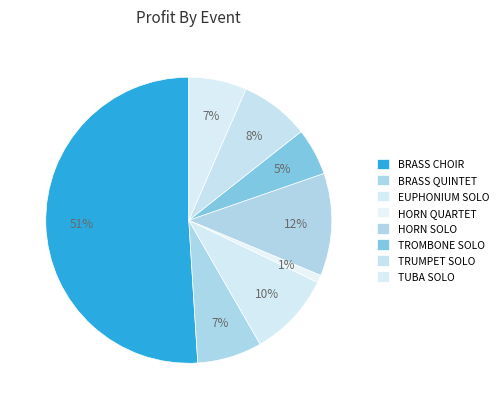

To the nearest percent, what portion does HORN QUARTET represent?

1%